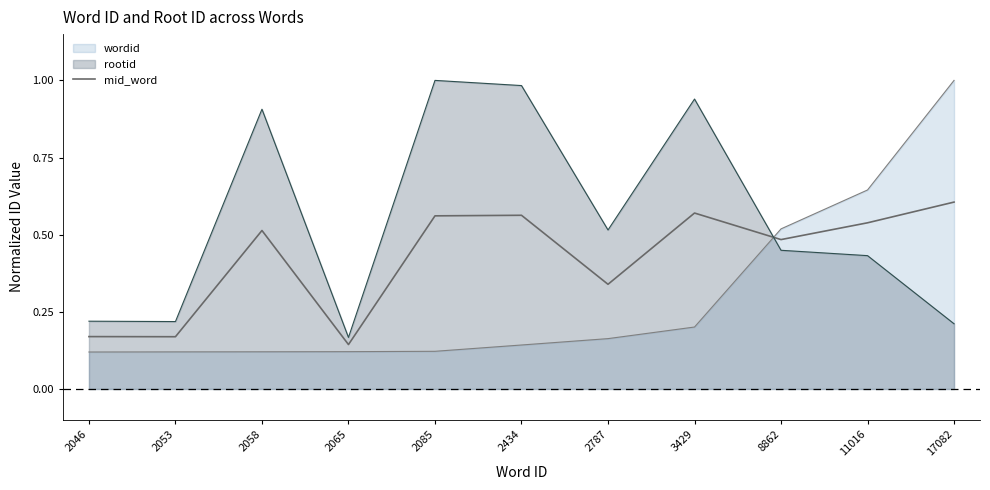

What is the sum of all values?

4.7